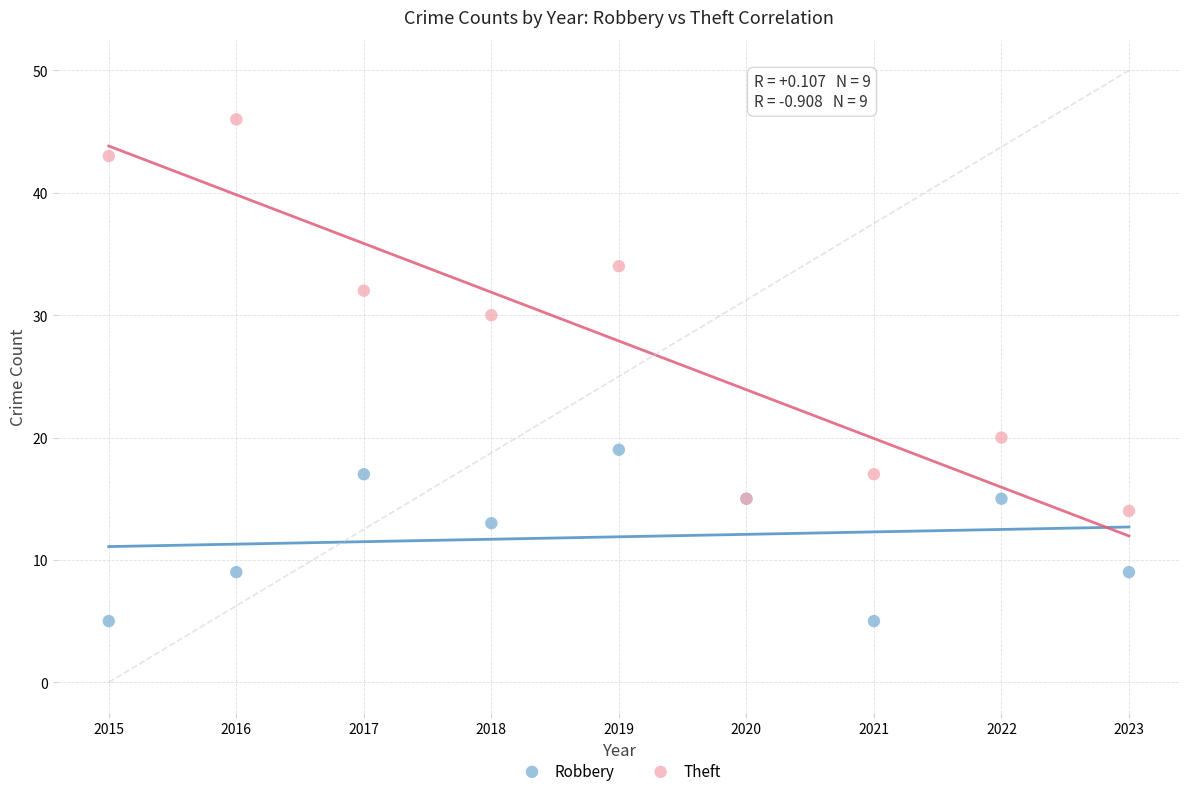

In the Robbery series, what Y value is closest to 12?

13